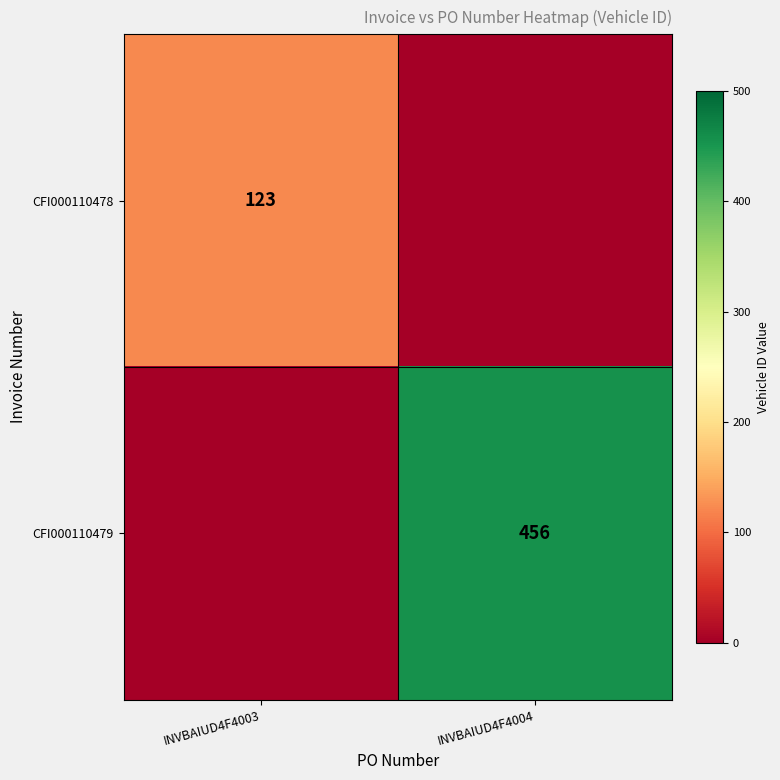

Which has a higher value, INVBAIUD4F4004 or INVBAIUD4F4003?

INVBAIUD4F4003